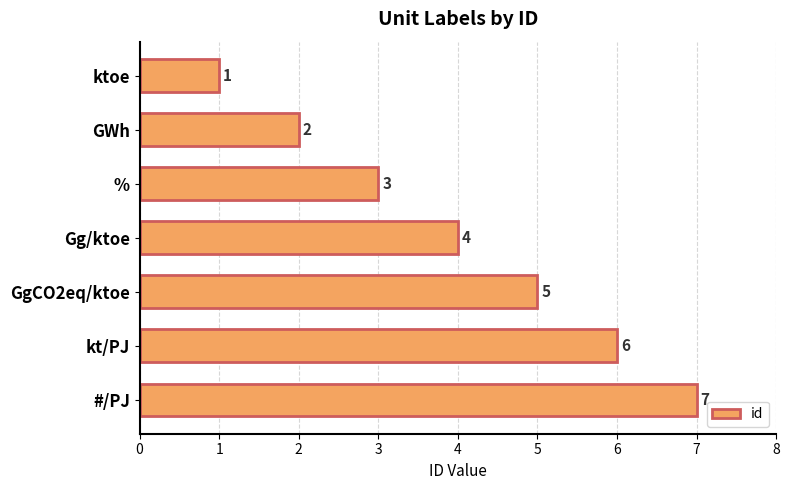

What is the difference between the maximum and minimum values?

6